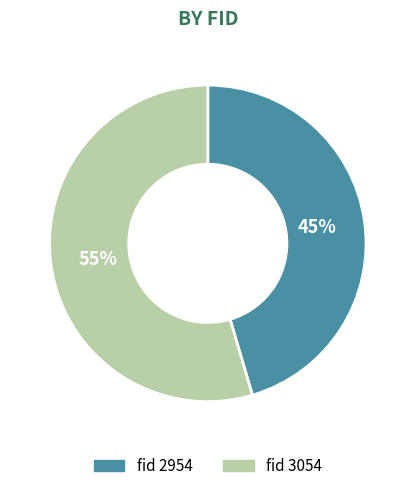

To the nearest percent, what is the average slice percentage?

50%